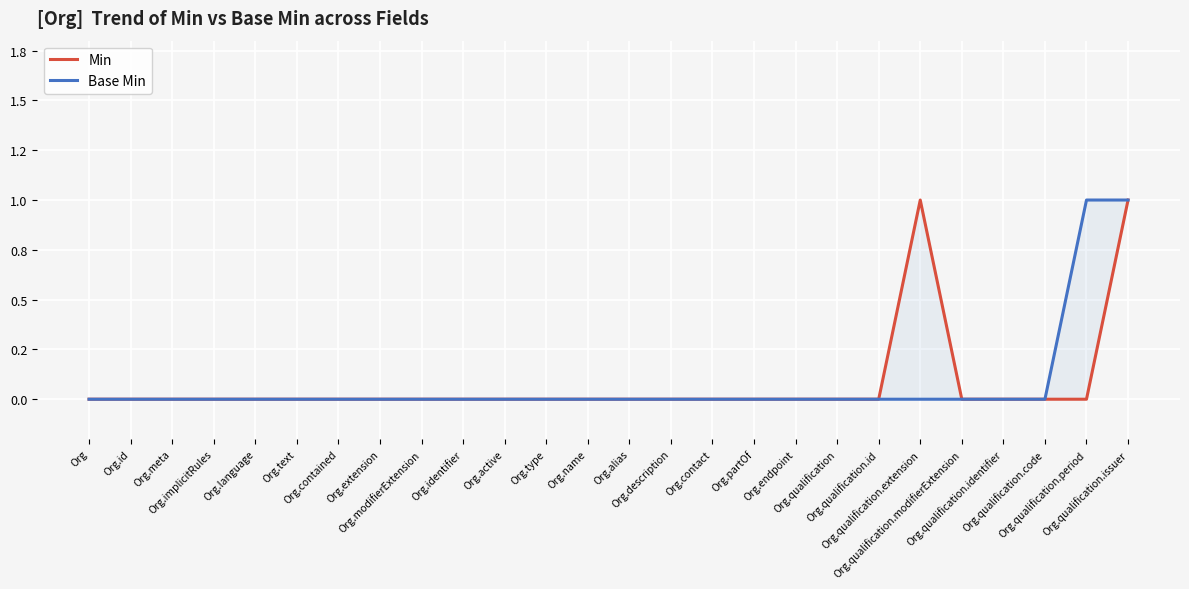

Reading left to right, extract all data points from this chart.

Min: 0	0	0	0	0	0	0	0	0	0	0	0	0	0	0	0	0	0	0	0	1	0	0	0	0	1
Base Min: 0	0	0	0	0	0	0	0	0	0	0	0	0	0	0	0	0	0	0	0	0	0	0	0	1	1